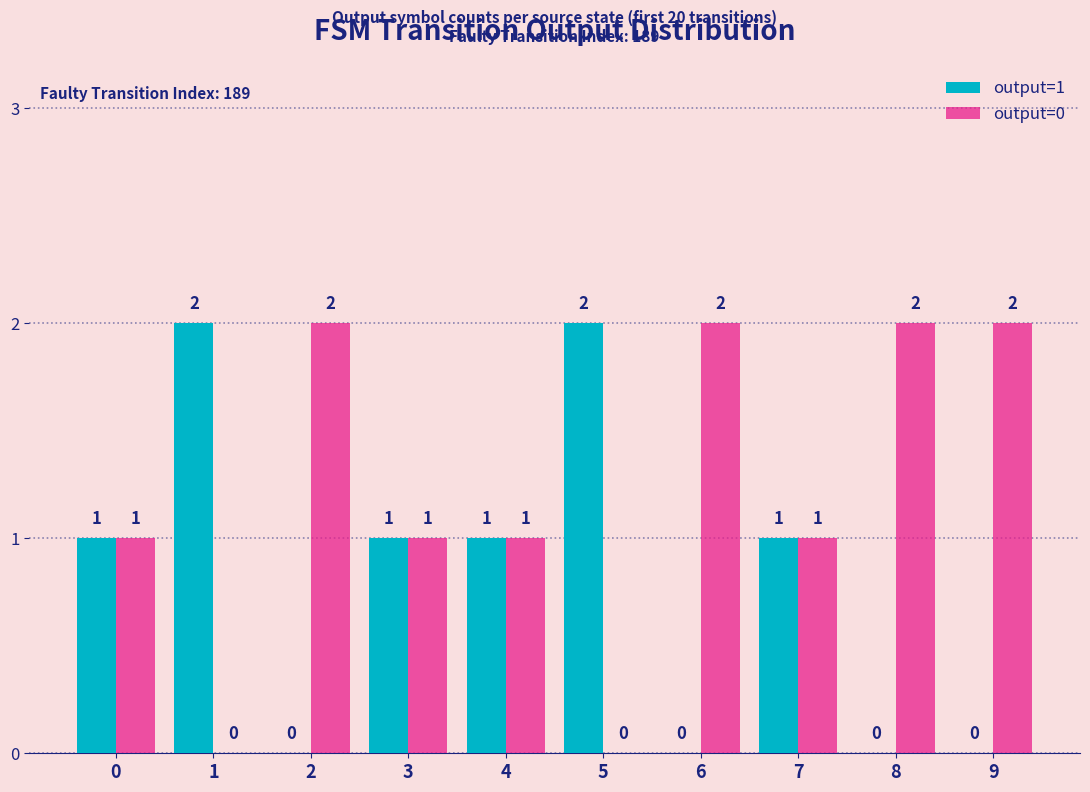

Reading right to left, extract all data points from this chart.

output=1: 9=0	8=0	7=1	6=0	5=2	4=1	3=1	2=0	1=2	0=1
output=0: 9=2	8=2	7=1	6=2	5=0	4=1	3=1	2=2	1=0	0=1